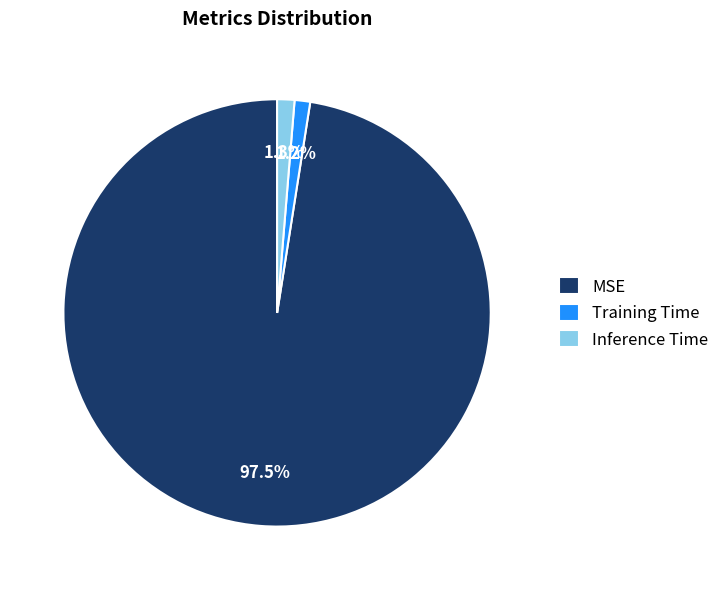

Which slice is the largest?

MSE